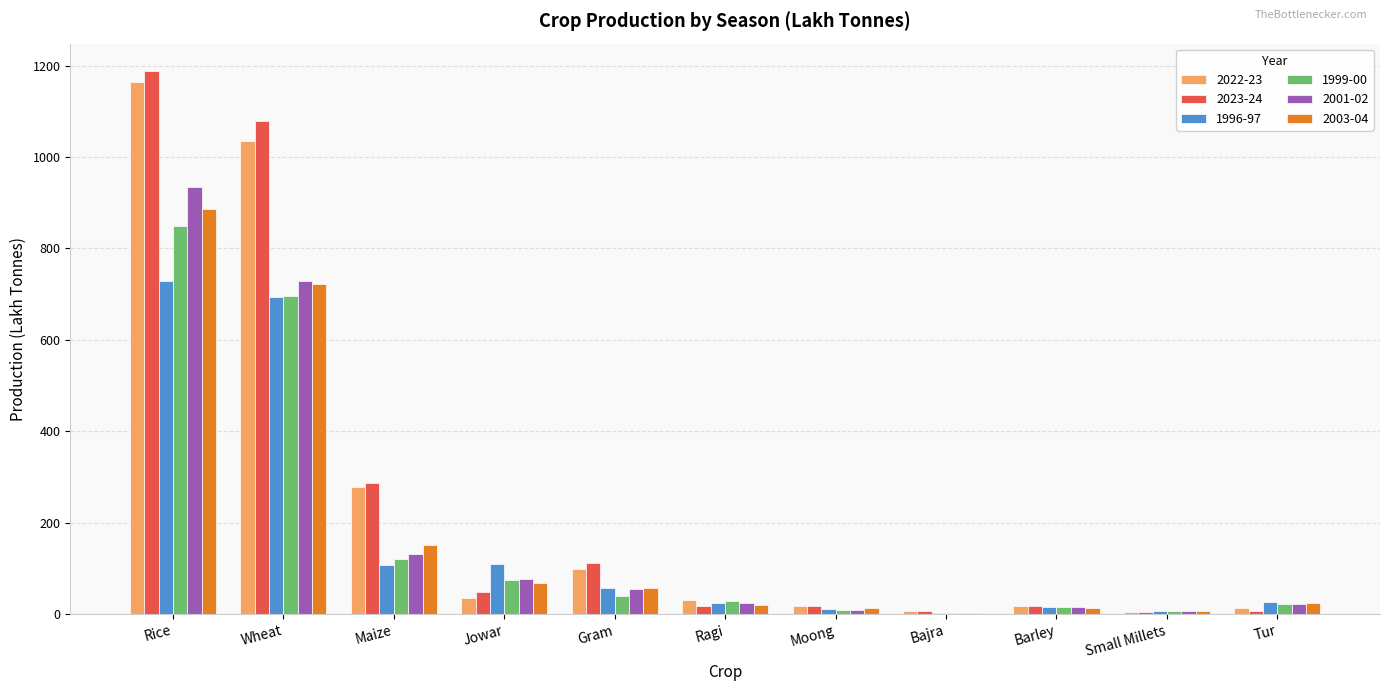

How many values in the 2001-02 series exceed 23?

6